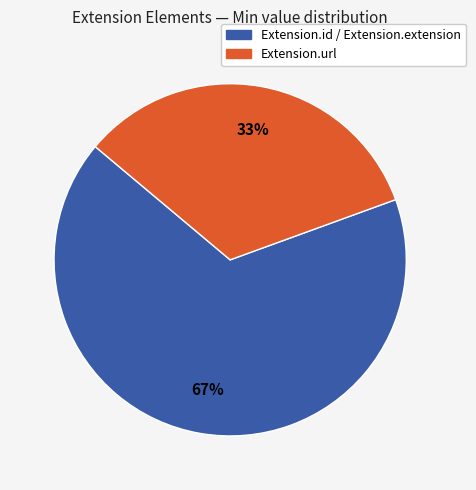

Is there a majority slice in this chart?

Yes